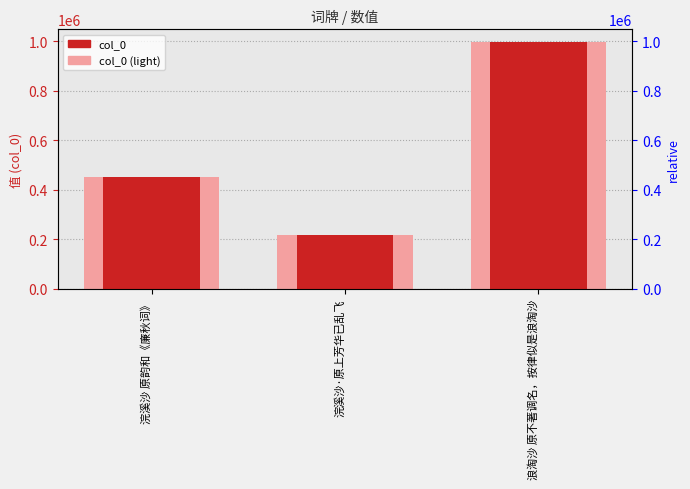

What is the difference between the maximum and minimum values in the col_0 series?

779283